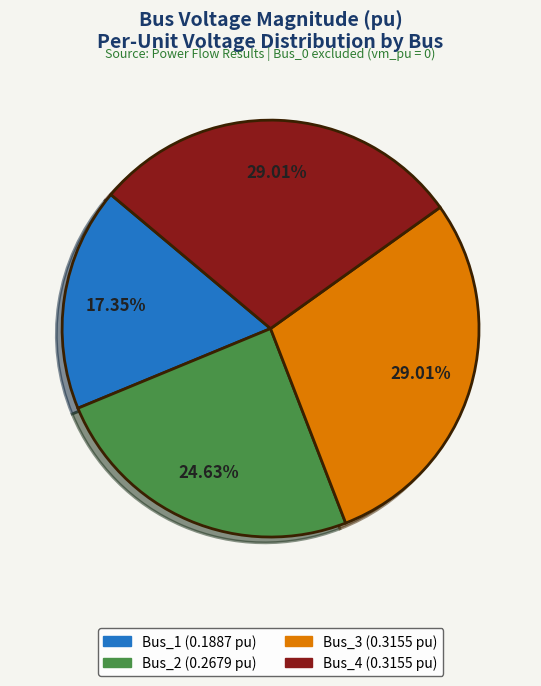

Does any single category account for the majority?

No